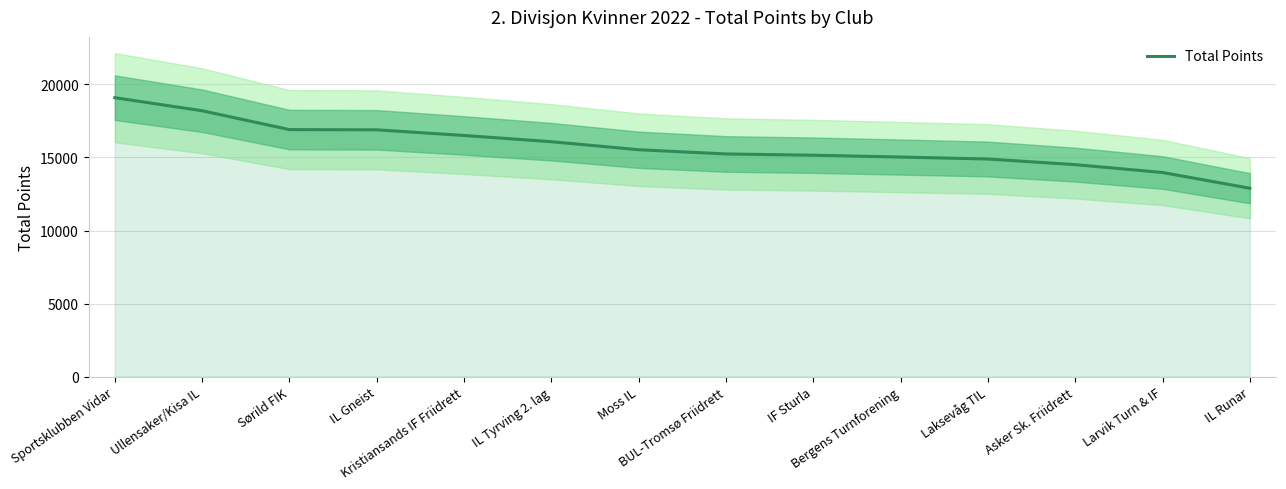

What is the label of the 7th point from the right?

BUL-Tromsø Friidrett